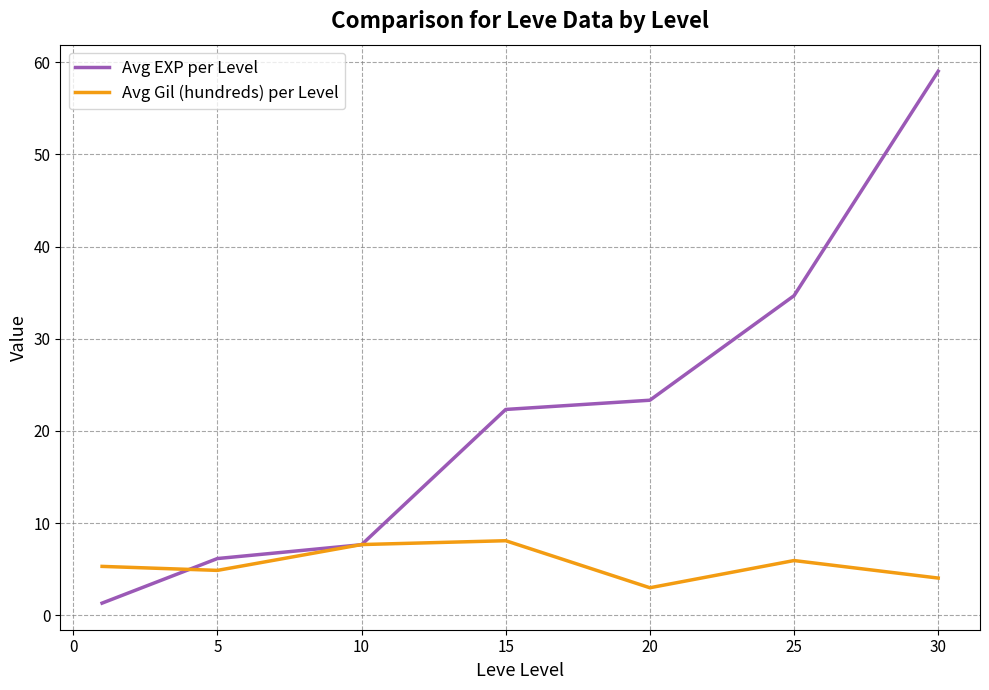

What is the sum of all Avg Gil (hundreds) per Level values?

39.0